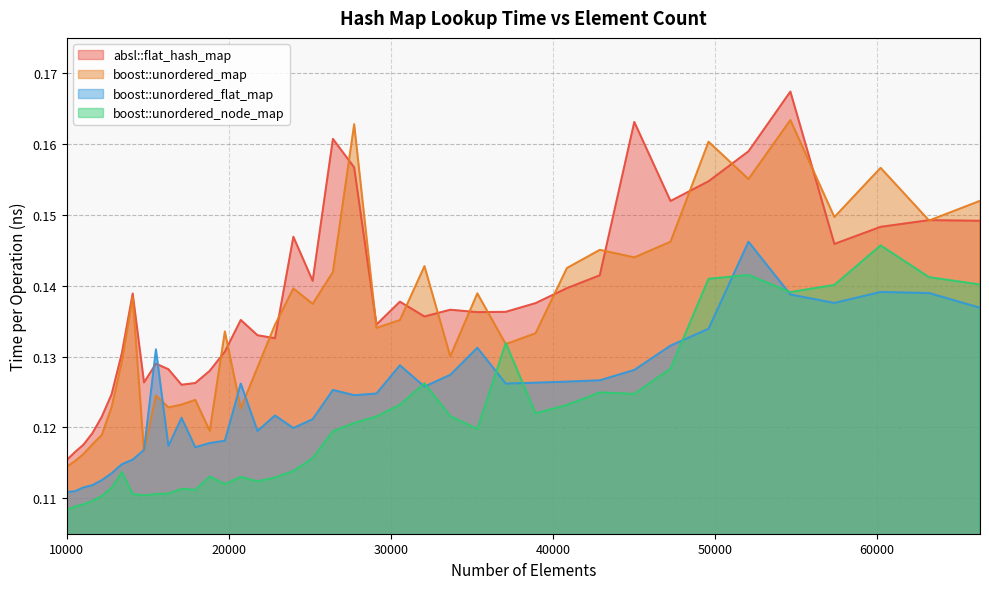

Where is boost::unordered_flat_map nearest to the value 0?

10000